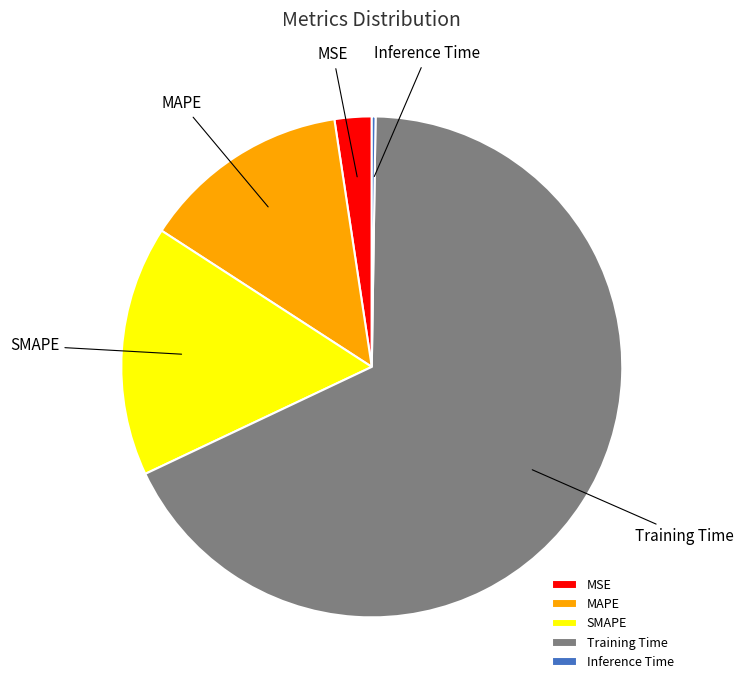

Which category has the biggest portion of the pie?

Training Time